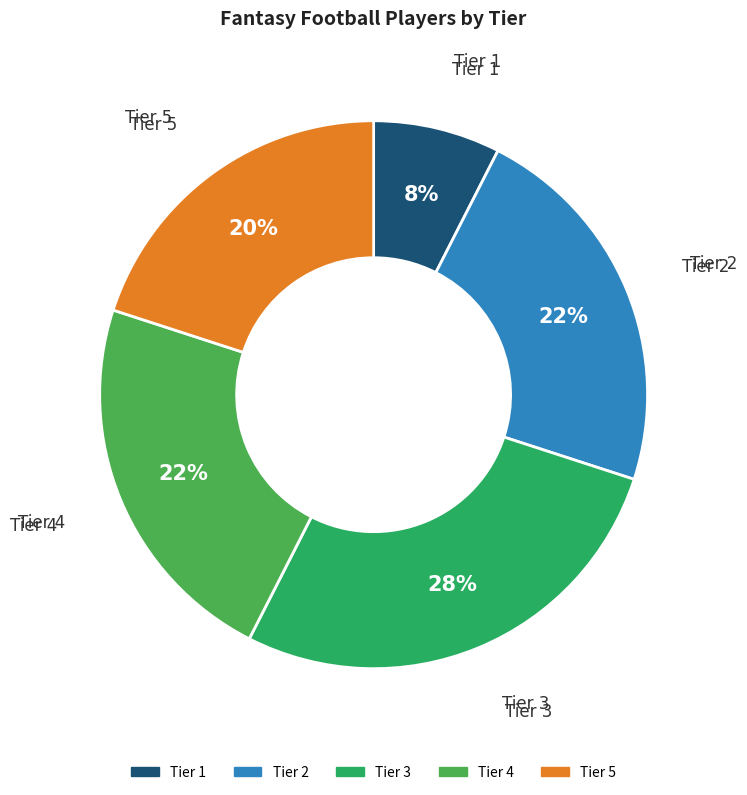

The Tier 1 slice represents 1% of the pie. True or false?

False